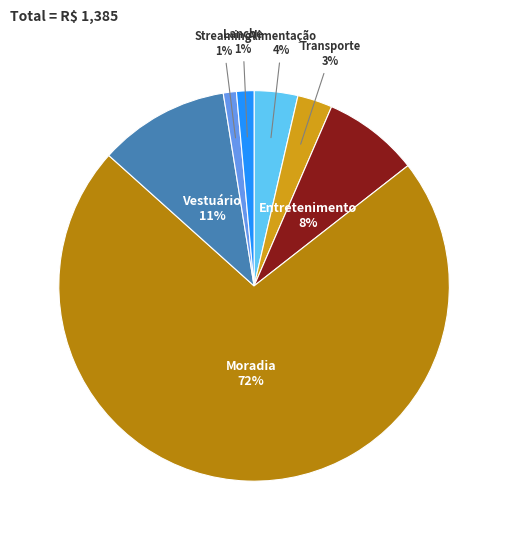

Does any single category account for the majority?

Yes